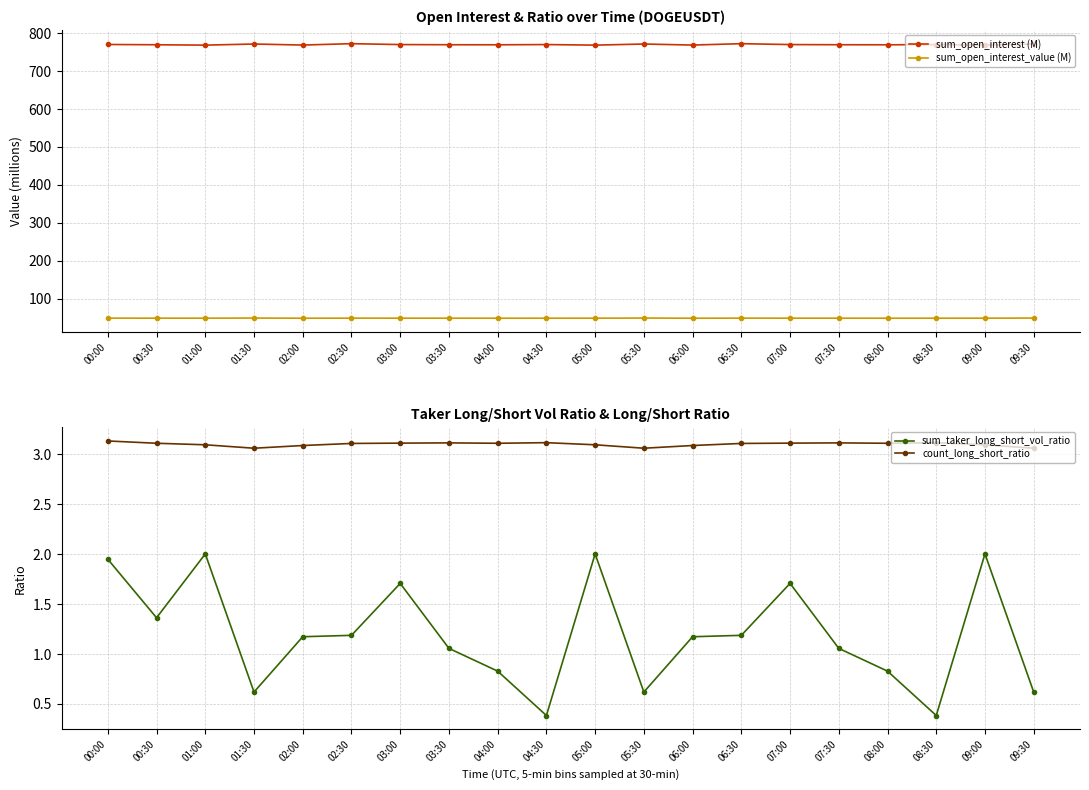

What is the maximum value for sum_taker_long_short_vol_ratio?

2.0